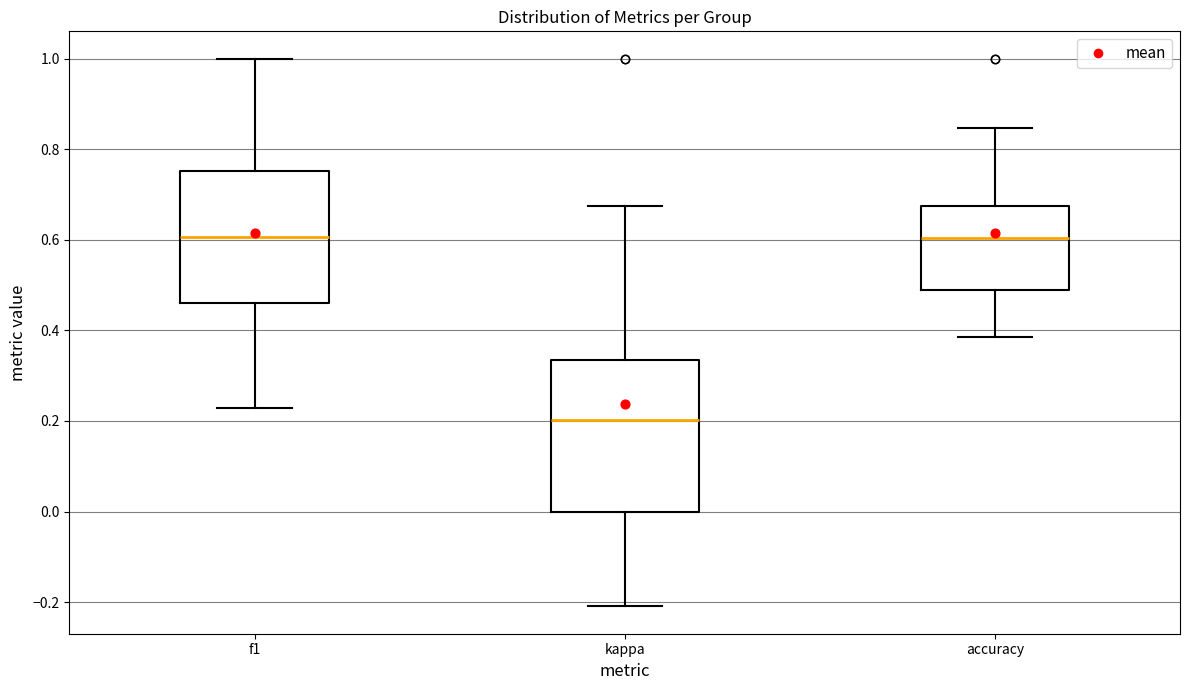

Reading left to right, read every box against the y-axis: the position of its median line, the range the box covers, and the ends of its whiskers. The values are not printed on the chart, so give them approximately, as read against the axis.

f1: median 0.60, box 0.46 to 0.76, whiskers 0.22 to 1.00
kappa: median 0.20, box 0.00 to 0.34, whiskers -0.20 to 0.68
accuracy: median 0.60, box 0.48 to 0.68, whiskers 0.38 to 0.84